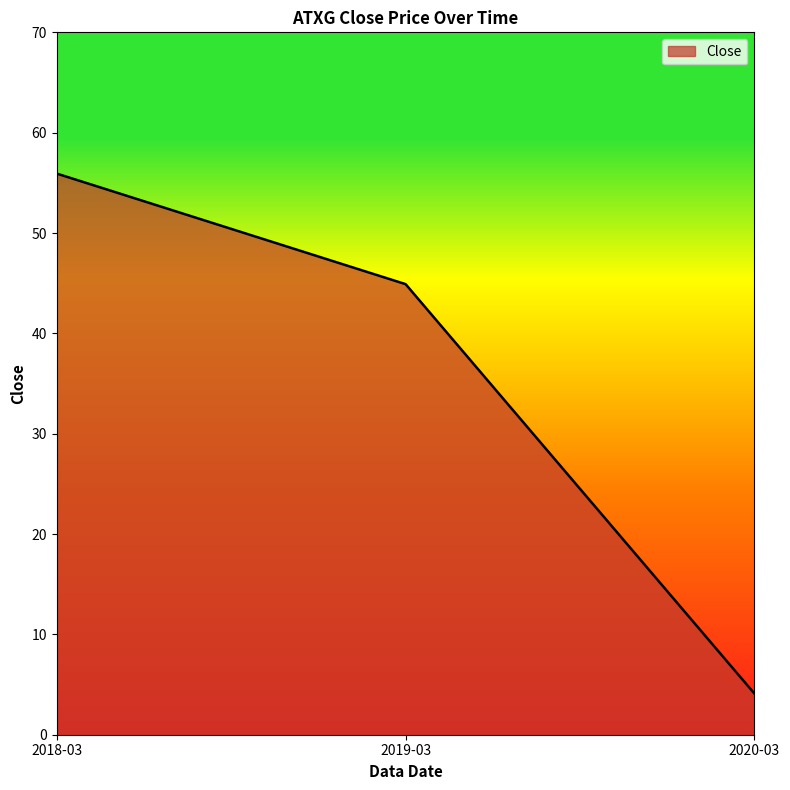

What is the difference between the second highest and minimum values?

40.8